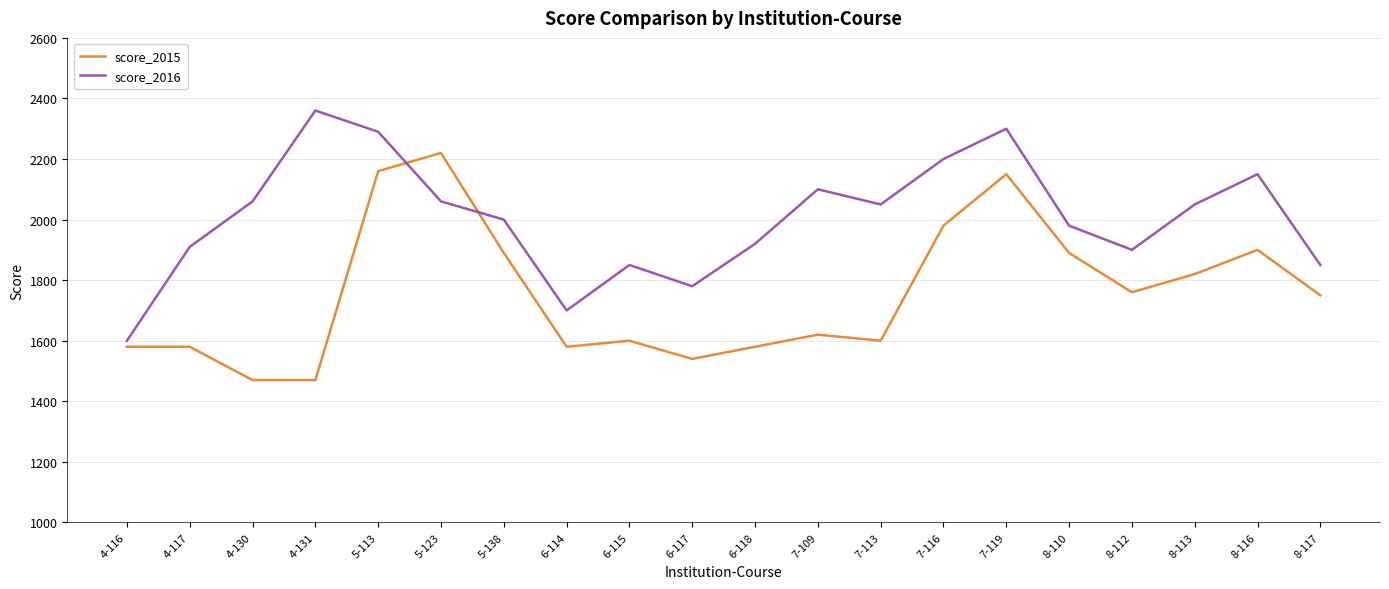

Where is score_2015 nearest to the value 1845?

8-113